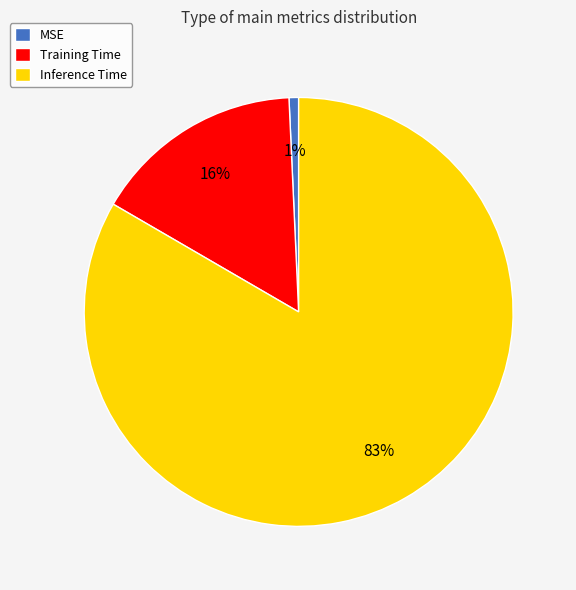

The MSE slice represents 1% of the pie. True or false?

True